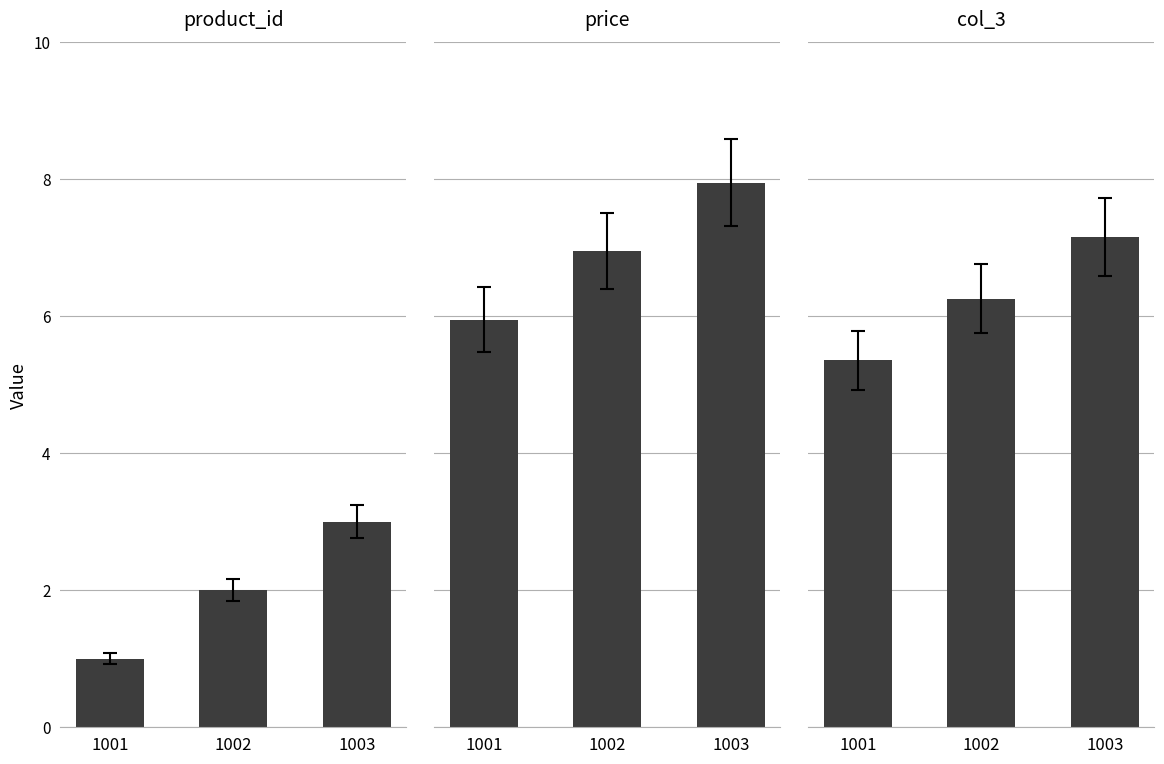

Which category has the lowest value across all series?

1001